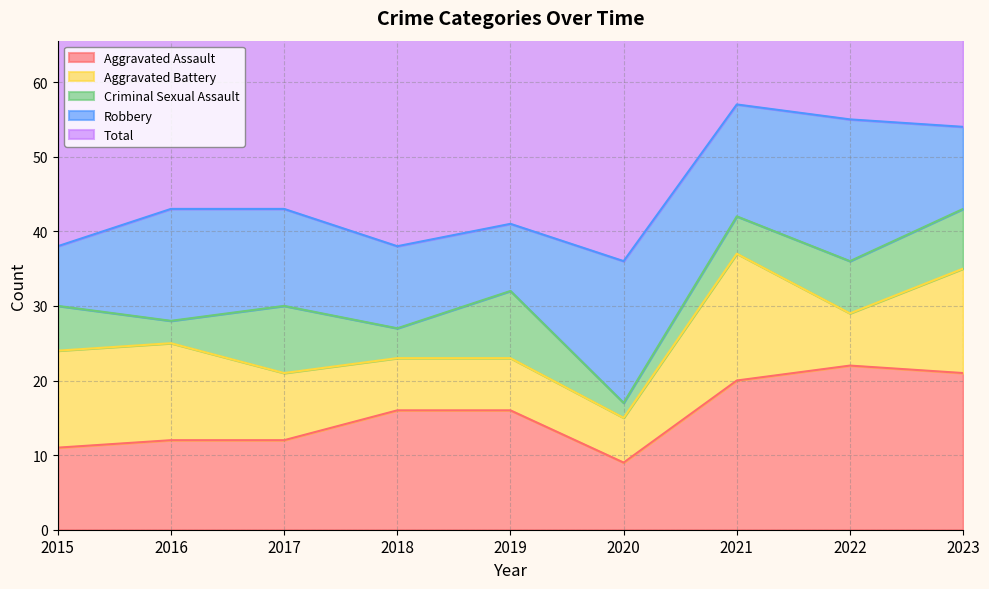

At which category is the sum across all series the highest?

2021